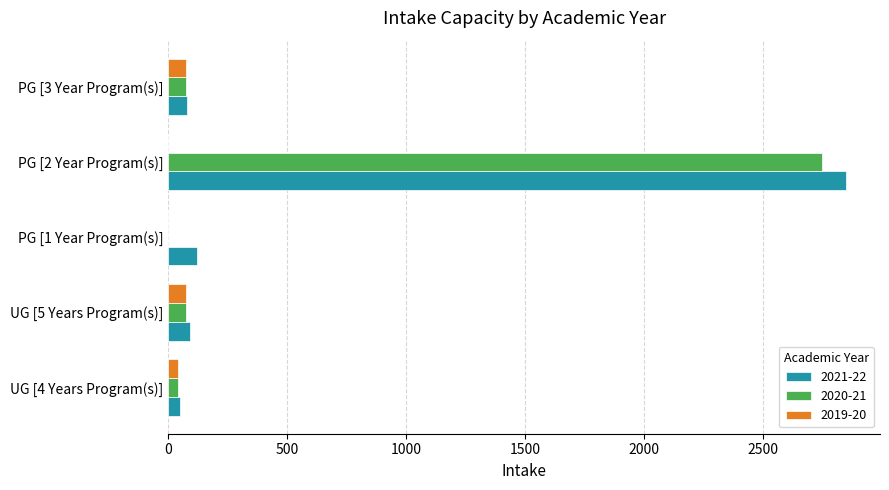

At which category is the sum across all series the highest?

PG [2 Year Program(s)]